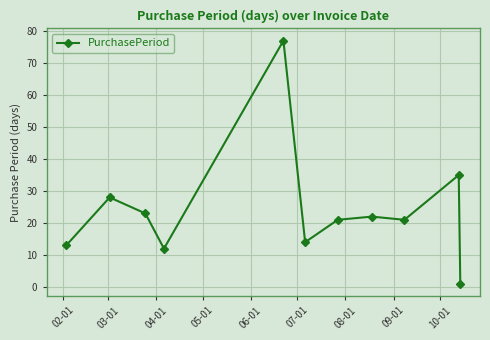

How many series are shown in this chart?

1